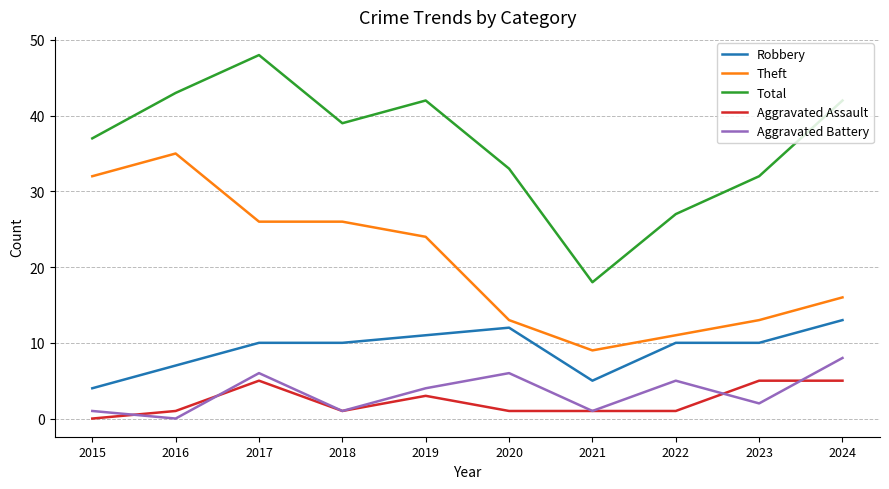

Which series has the largest range (max minus min)?

Total